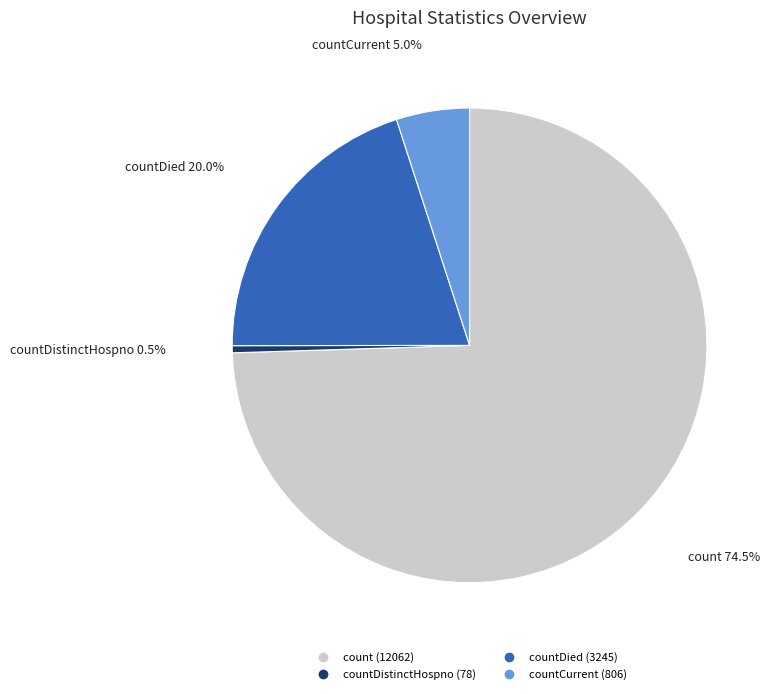

To the nearest percent, what is the difference between the largest and smallest slice percentages?

74%